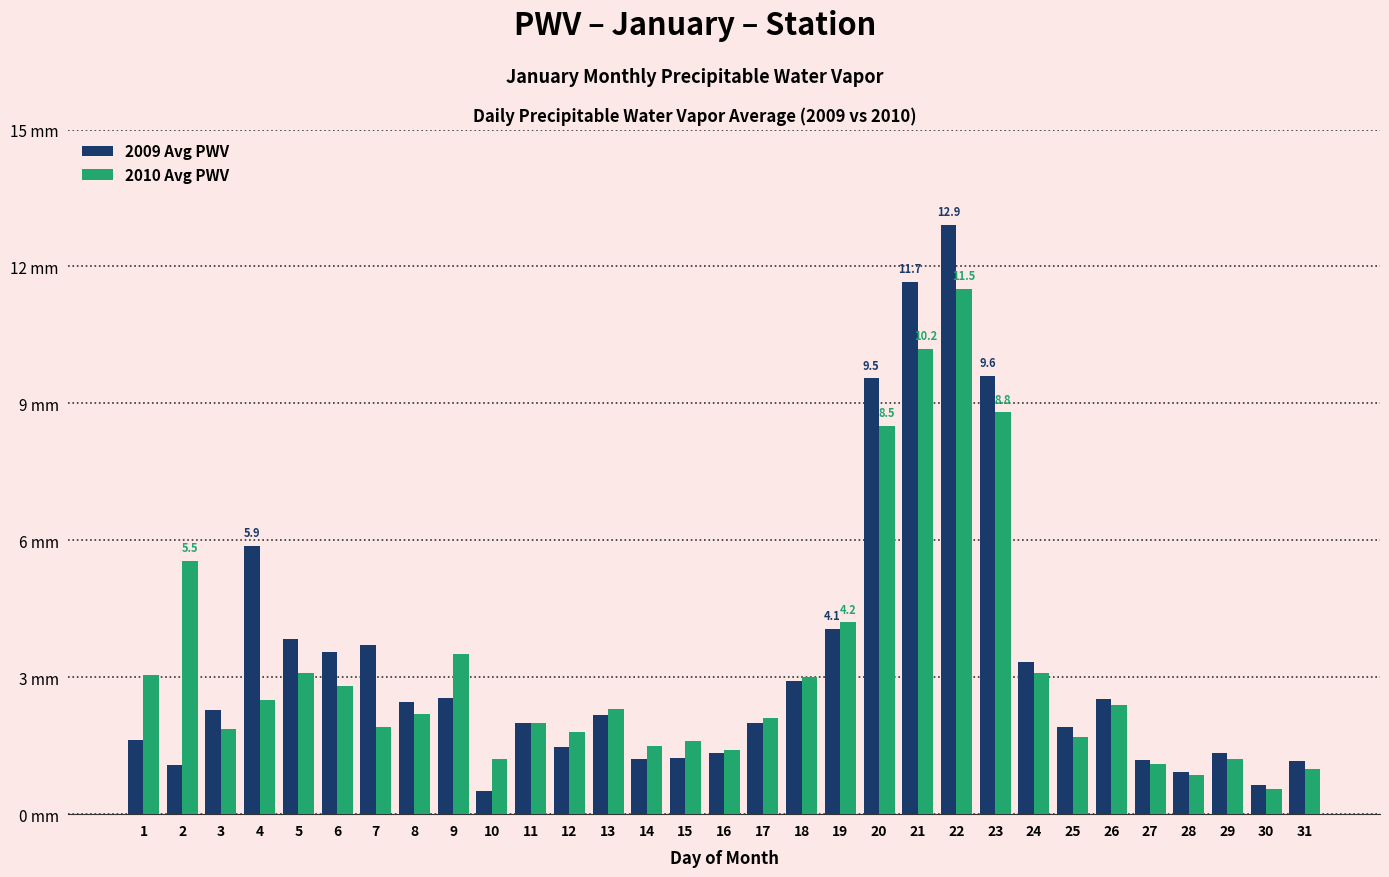

What are all the series names shown in the legend?

2009 Avg PWV, 2010 Avg PWV